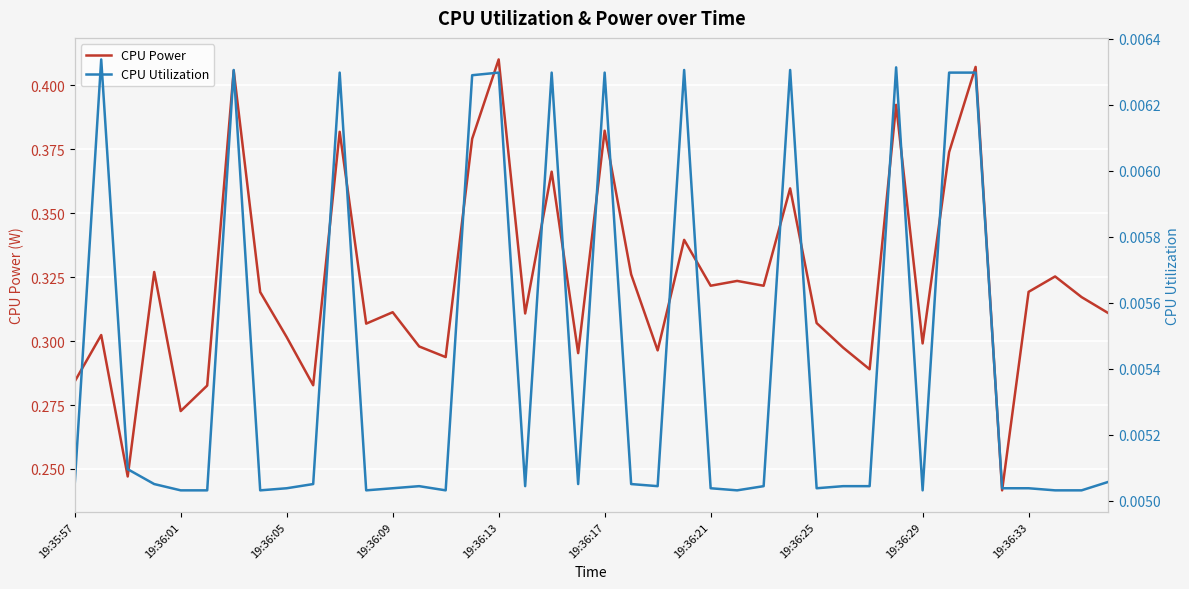

What is the sum of all CPU Utilization values?

0.2